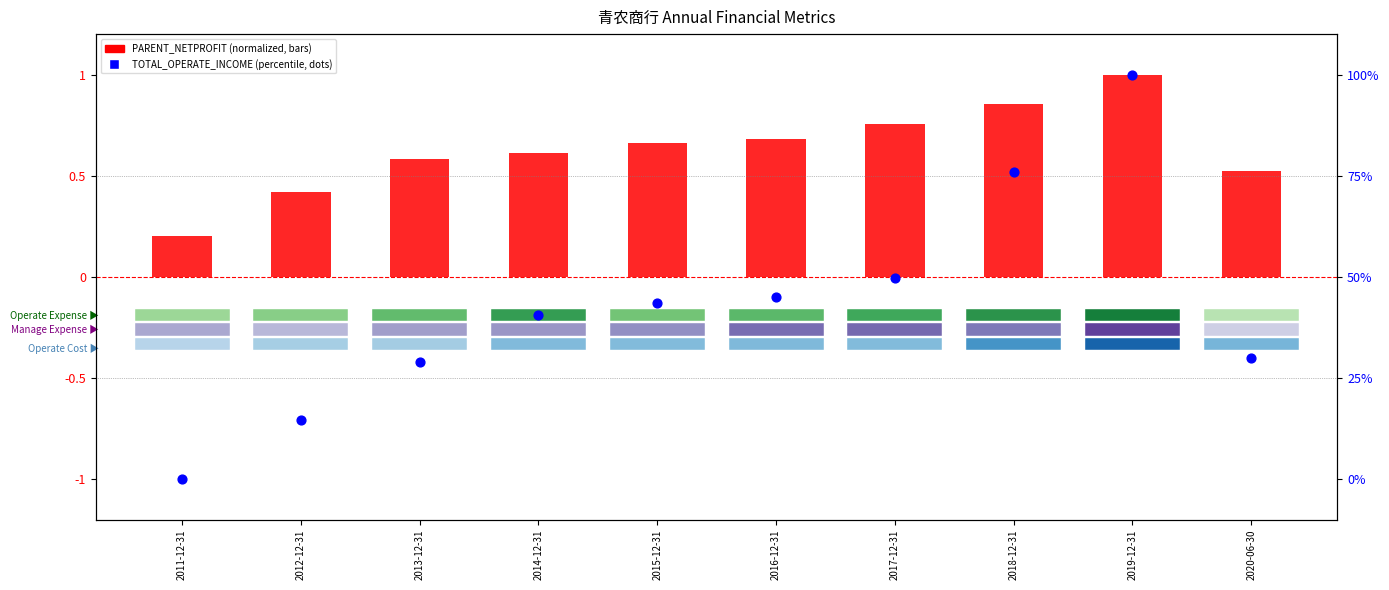

Which series contains the lowest Y value?

TOTAL_OPERATE_INCOME (percentile)